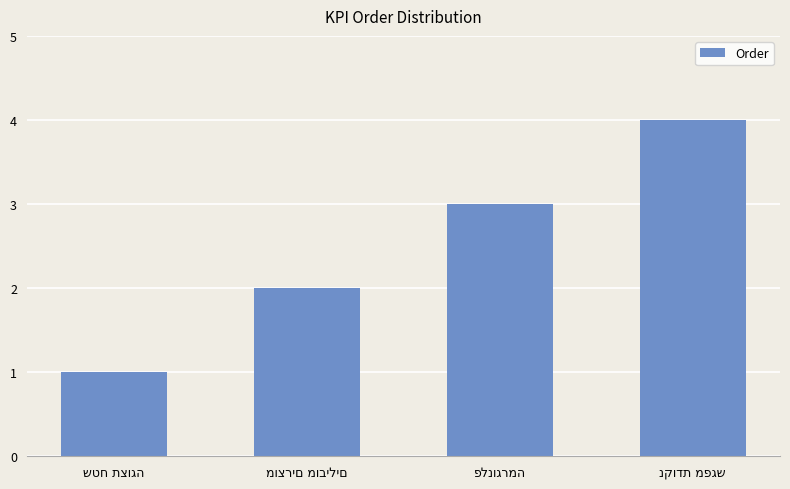

Does the chart contain stacked bars?

No